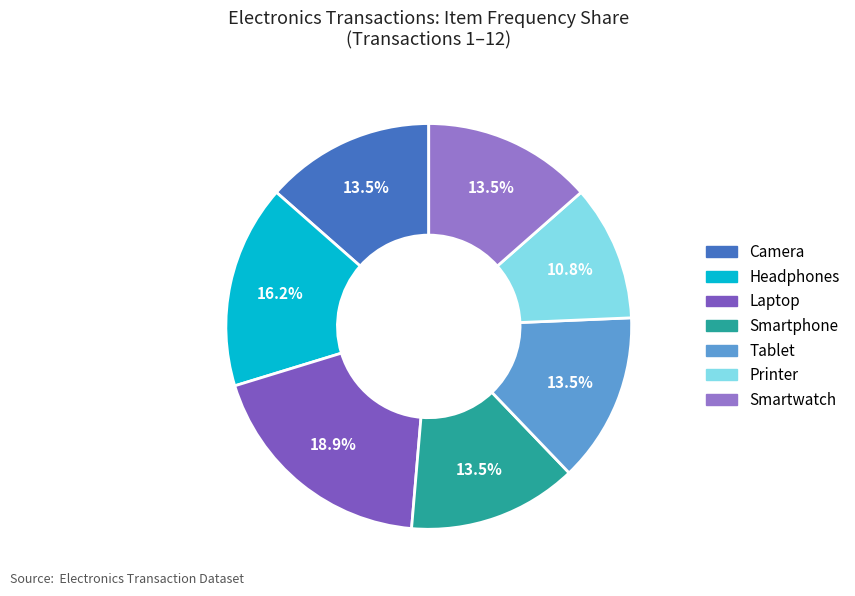

Count the number of slices in the pie.

7